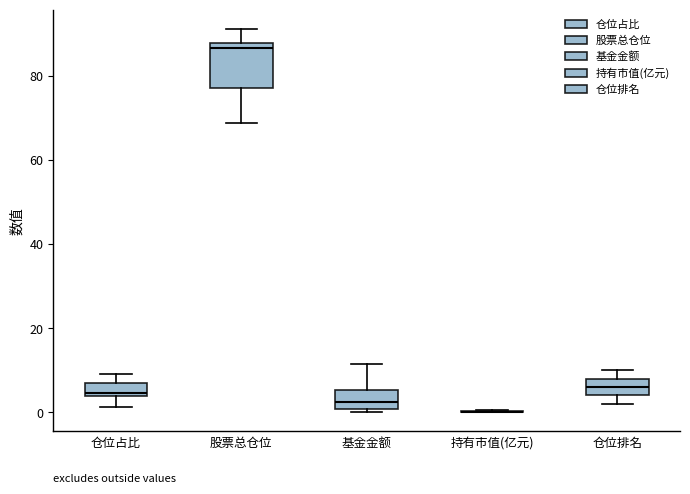

Reading left to right, read every box against the y-axis: the position of its median line, the range the box covers, and the ends of its whiskers. The values are not printed on the chart, so give them approximately, as read against the axis.

仓位占比: median 4 (just above the box's lower edge), box 4 to 6, whiskers 2 to 10
股票总仓位: median 86, box 78 to 88, whiskers 68 to 92
基金金额: median 2, box 0 to 6, whiskers 0 (just below the box's lower edge) to 12
持有市值(亿元): box collapsed to a line at 0, whiskers 0 to 0
仓位排名: median 6, box 4 to 8, whiskers 2 to 10